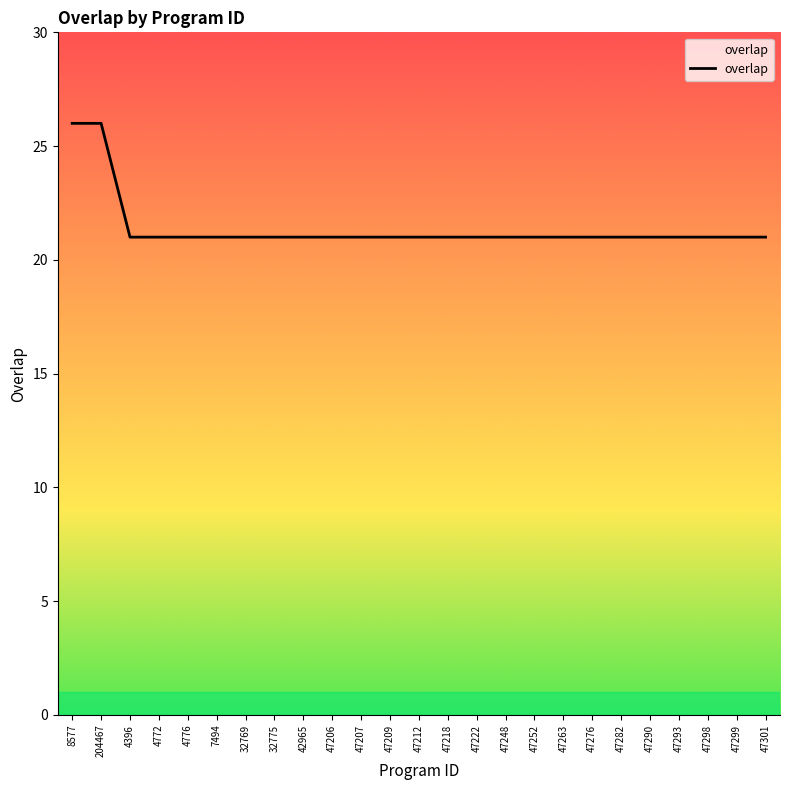

What is the smallest value displayed?

21